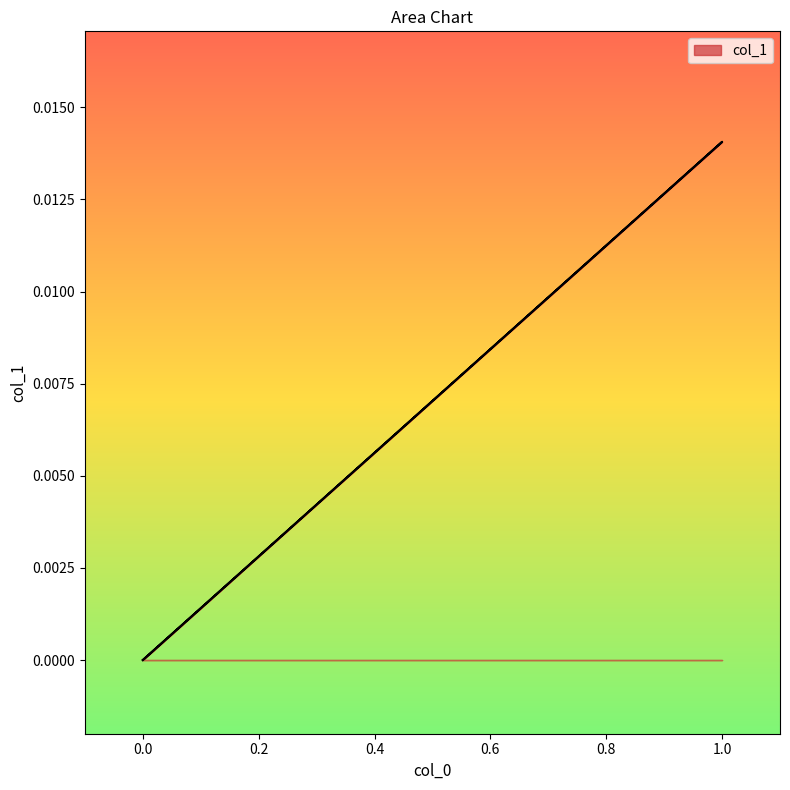

Rank the categories by value from lowest to highest.

0, 0, 1